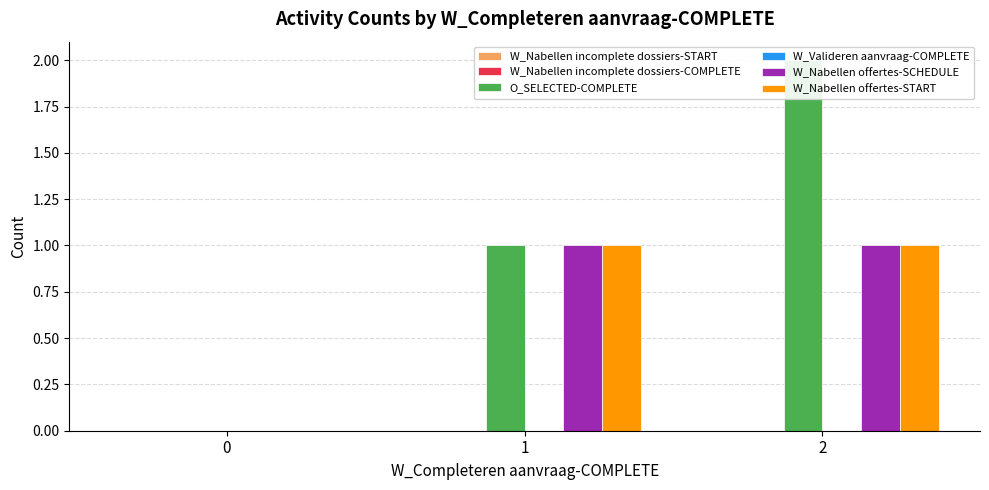

What is the difference between the W_Nabellen offertes-START values at 0 and 2?

1